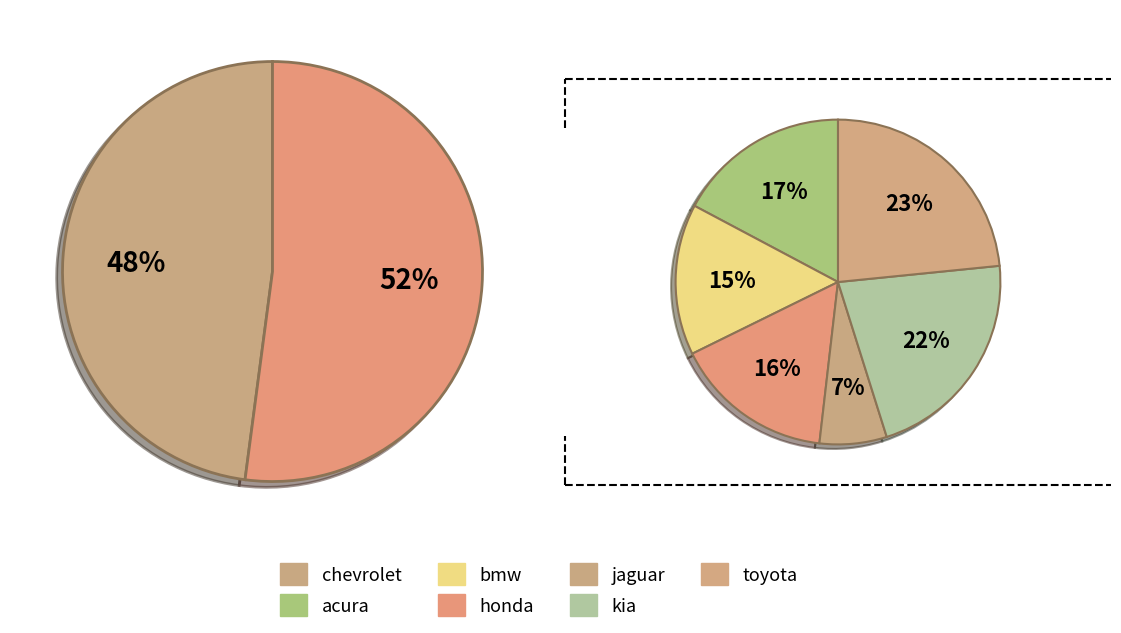

Which category has the biggest portion of the pie?

chevrolet